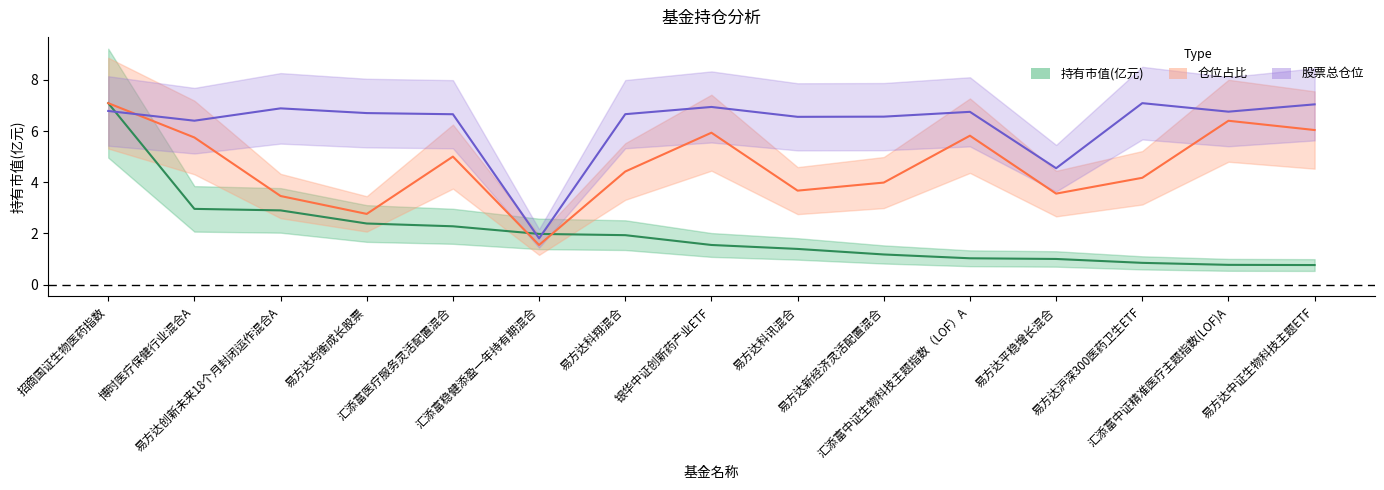

What is the spread (max minus min) of values at 汇添富医疗服务灵活配置混合?

4.4